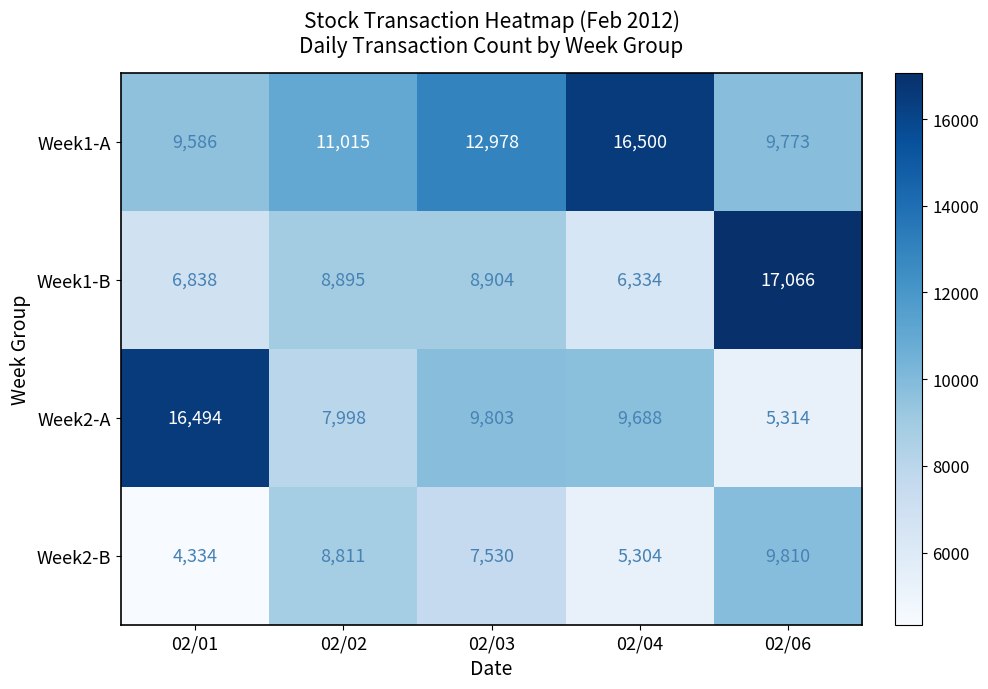

Reading left to right, what are all the values shown in this chart?

Week1-A: 9586	11015	12978	16500	9773
Week1-B: 6838	8895	8904	6334	17066
Week2-A: 16494	7998	9803	9688	5314
Week2-B: 4334	8811	7530	5304	9810